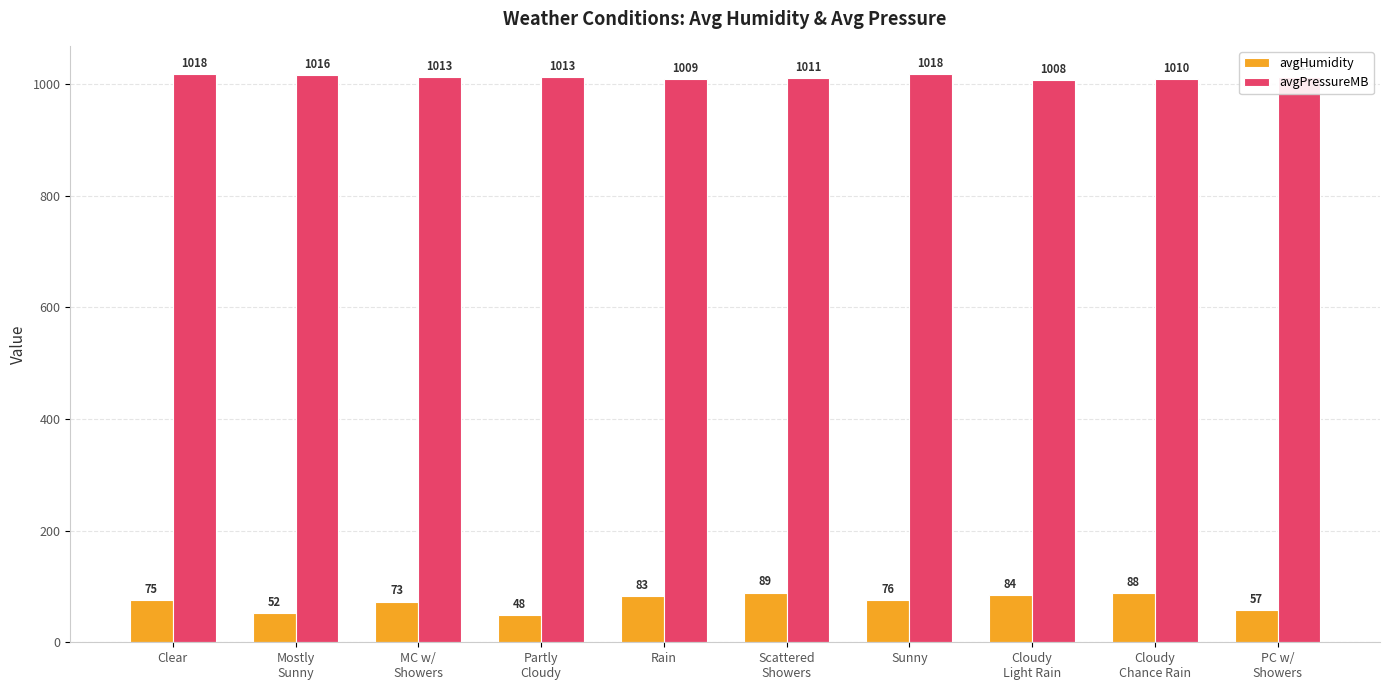

Rank the series by their average value, from lowest to highest.

avgHumidity, avgPressureMB